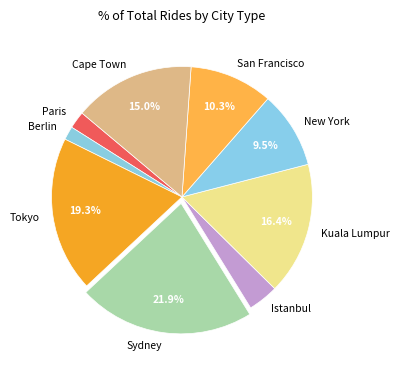

Combined, what portion of the pie is Sydney and Kuala Lumpur?

38.3%